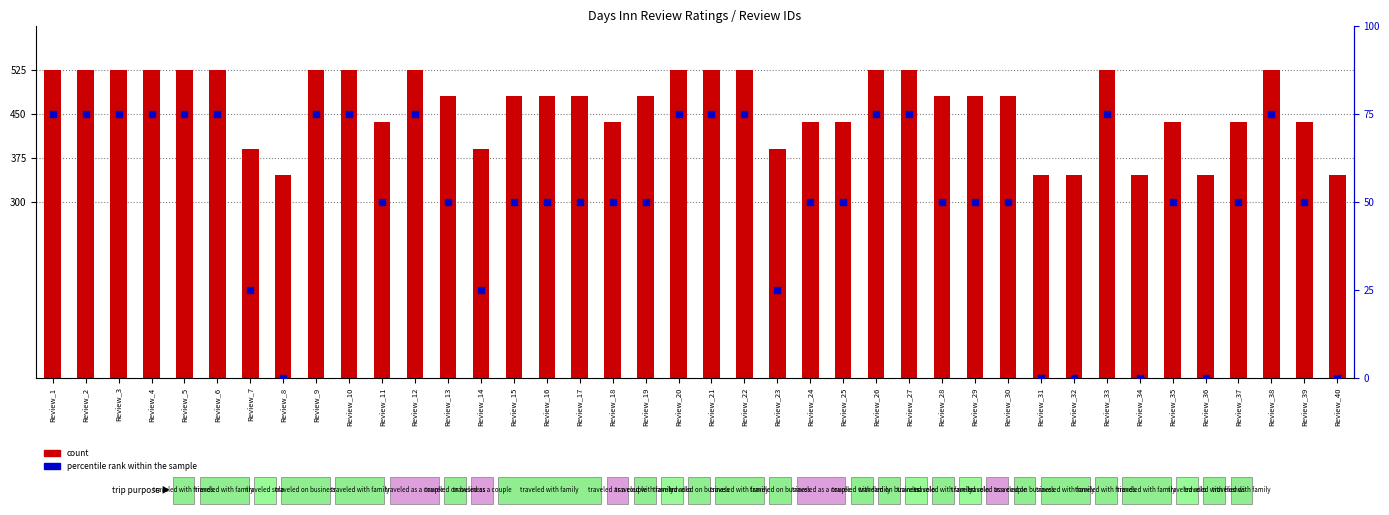

What is the total value across all series at Review_29?

530